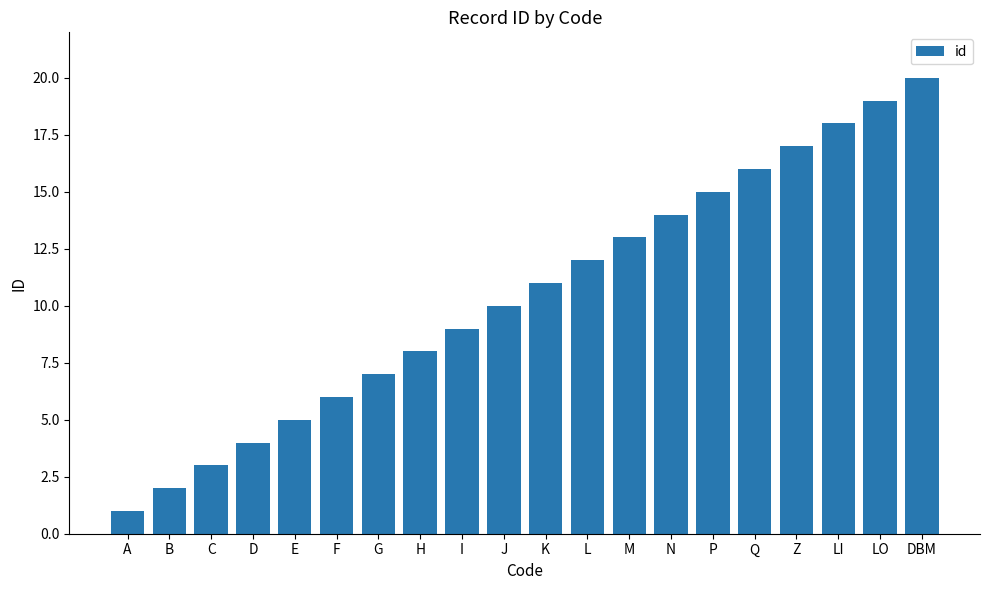

Reading left to right, list all the values displayed in this chart.

A=1	B=2	C=3	D=4	E=5	F=6	G=7	H=8	I=9	J=10	K=11	L=12	M=13	N=14	P=15	Q=16	Z=17	LI=18	LO=19	DBM=20